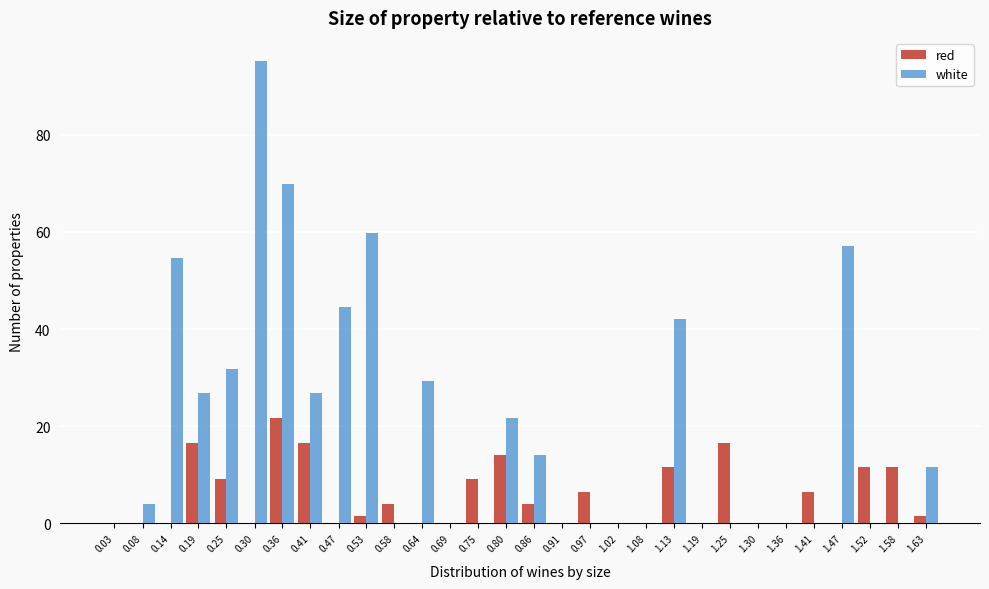

Which series has the largest total across all categories?

white